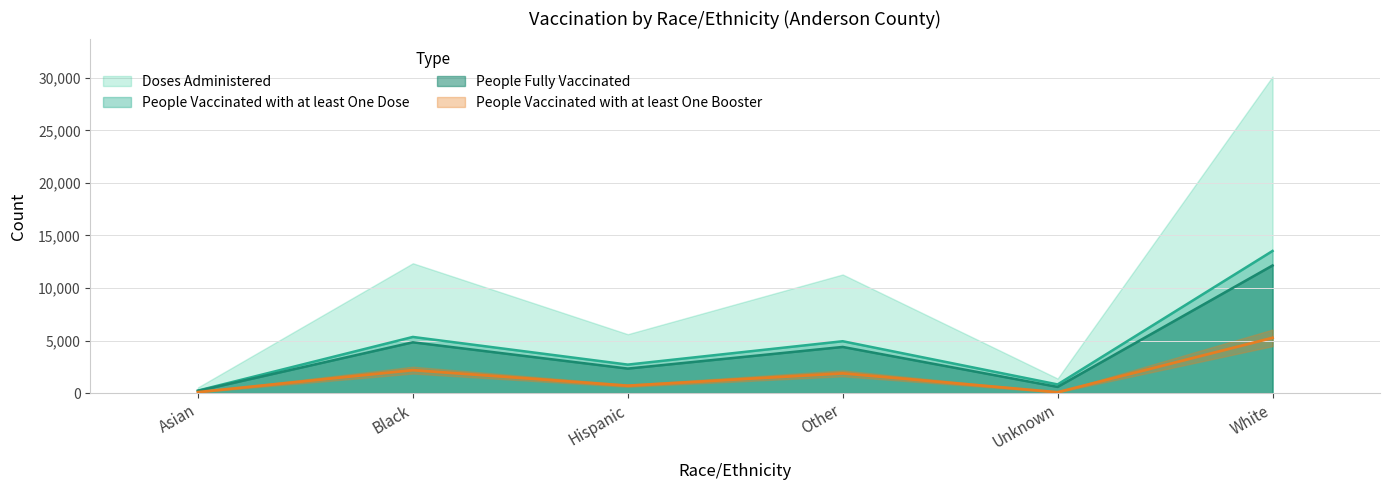

The People Fully Vaccinated series shows 7074 at White. True or false?

False